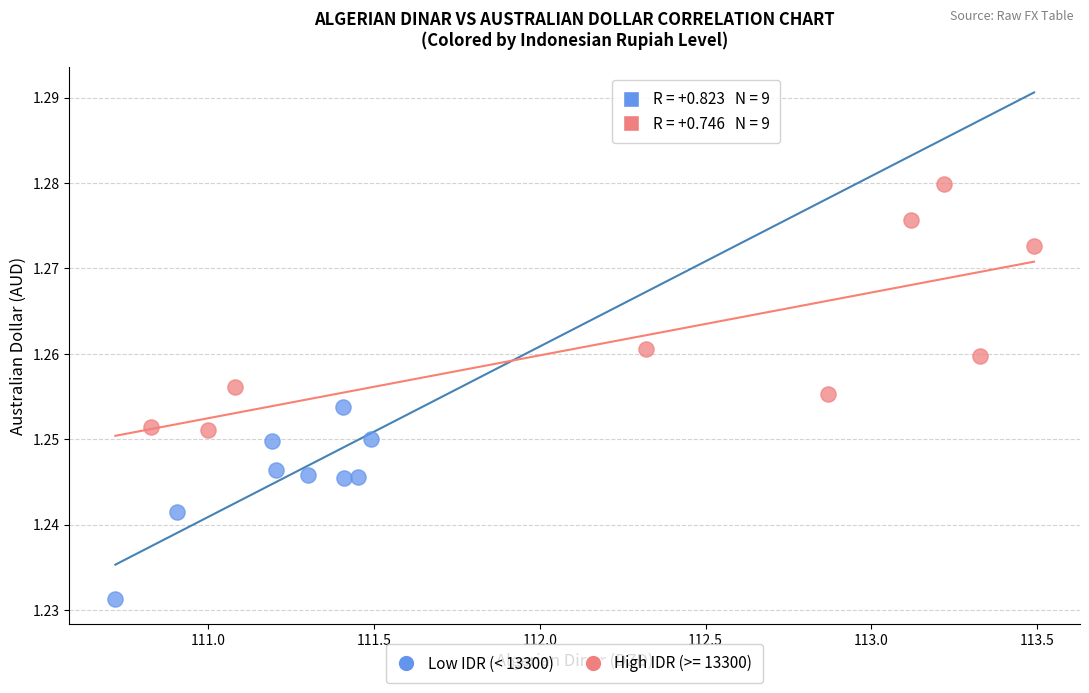

Which series reaches the maximum Y coordinate?

High IDR (>= 13300)